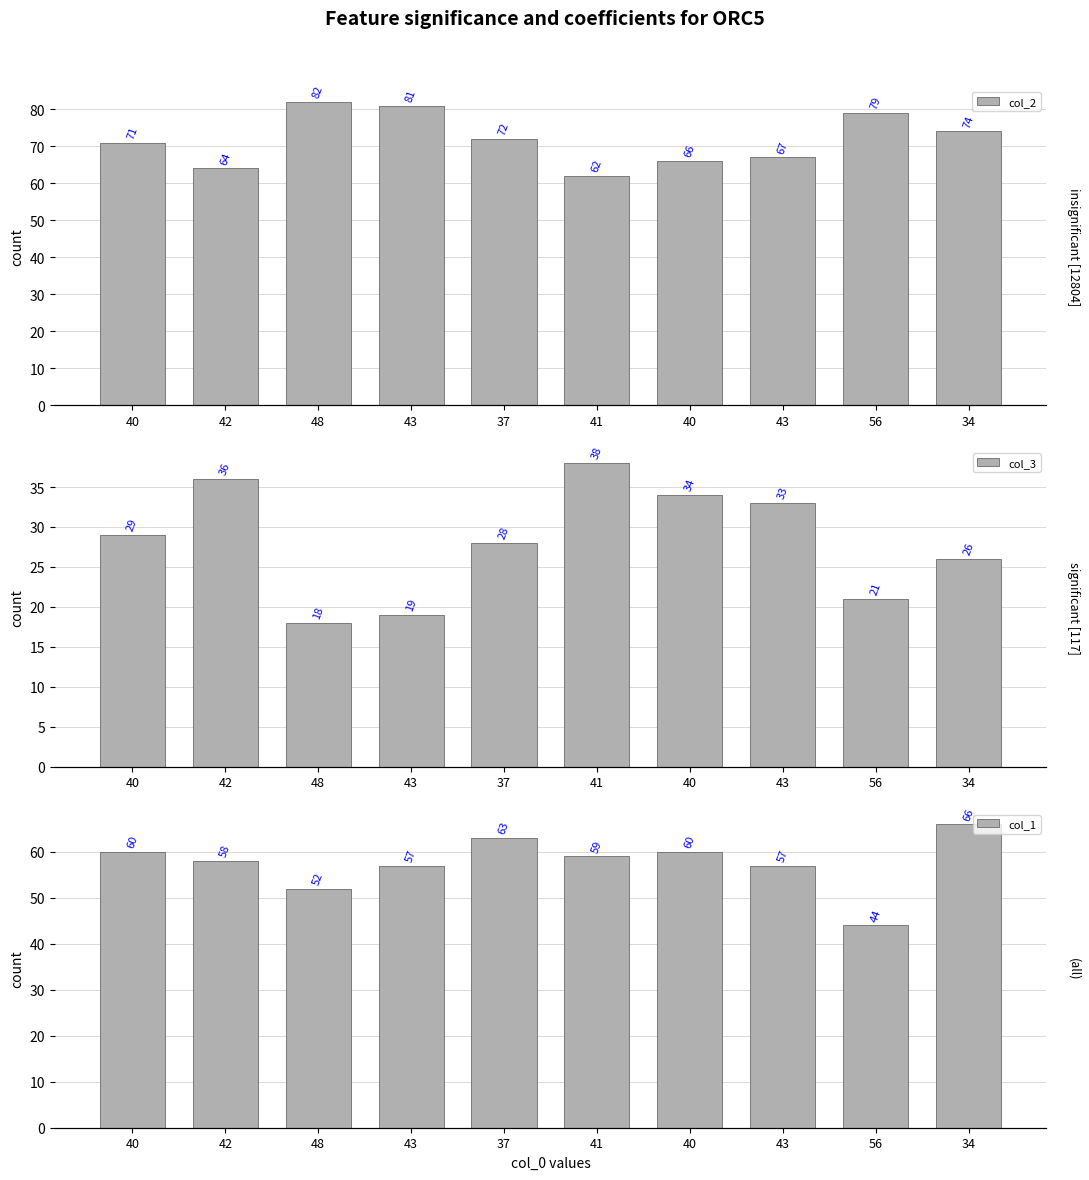

At which category does the chart reach its minimum across all series?

48